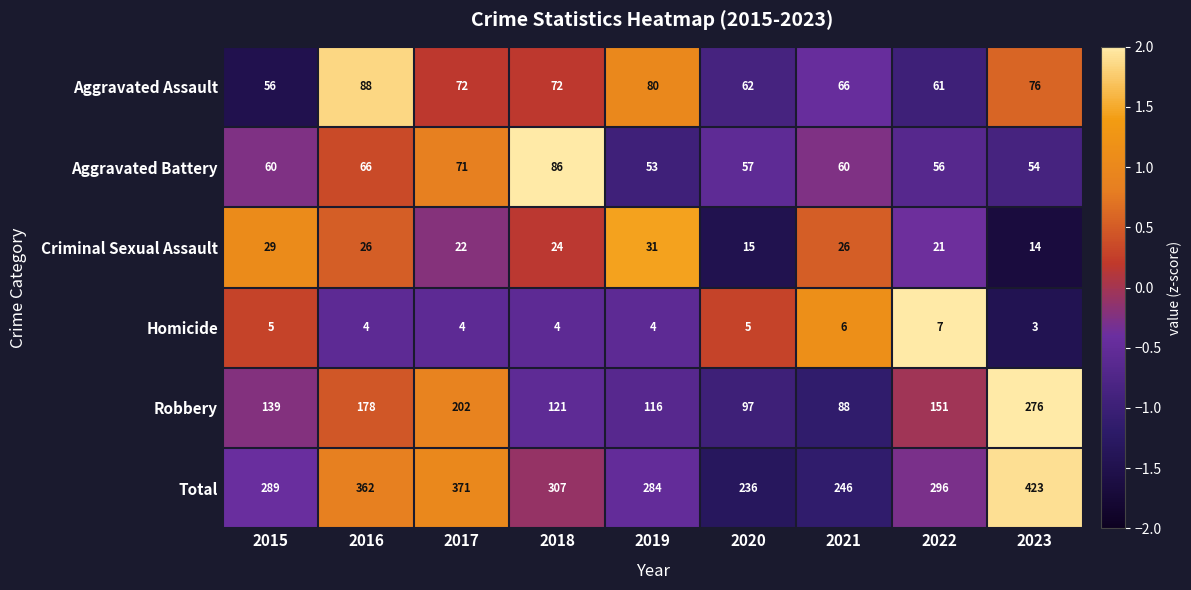

What is the spread (max minus min) of values at 2023?

420